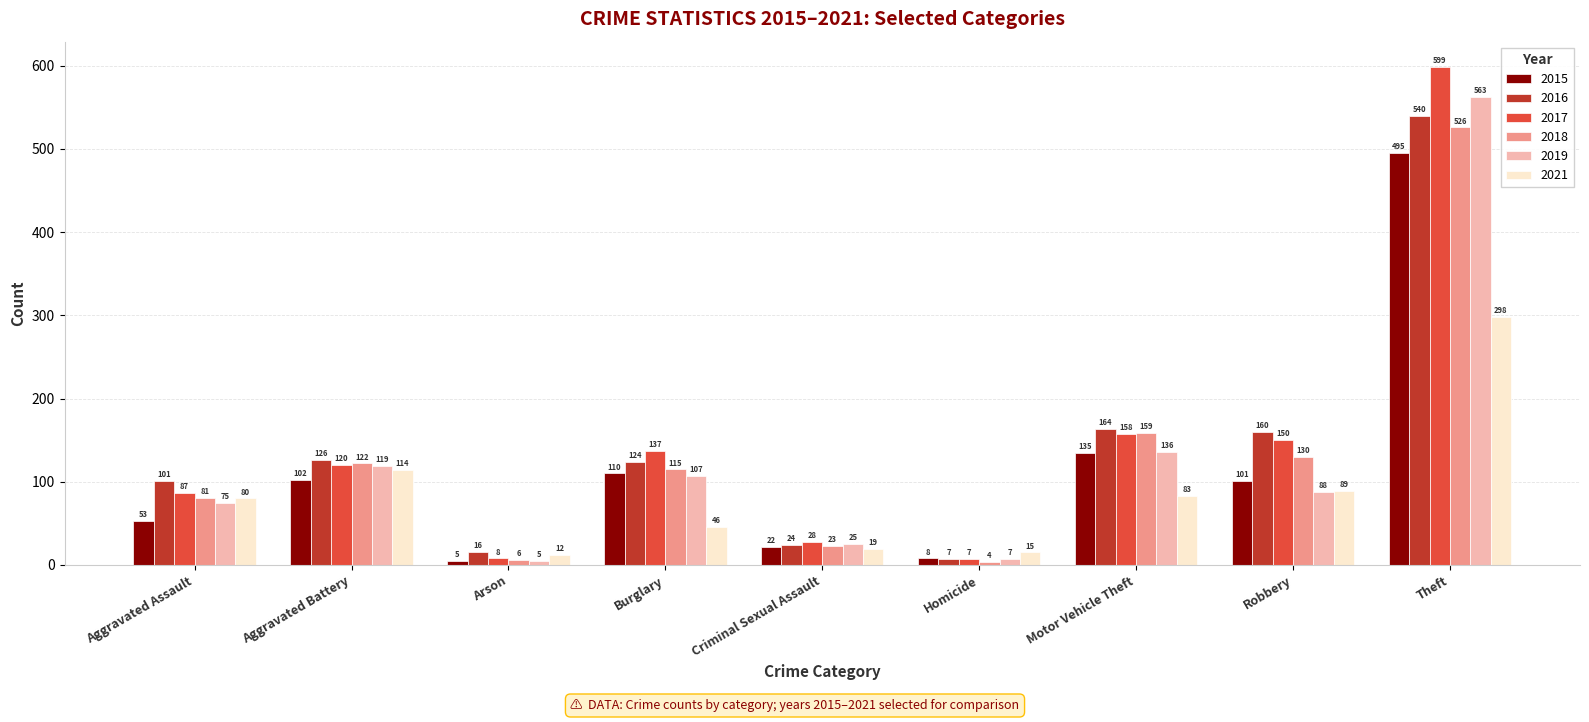

List the series in order of their peak value, lowest first.

2021, 2015, 2018, 2016, 2019, 2017